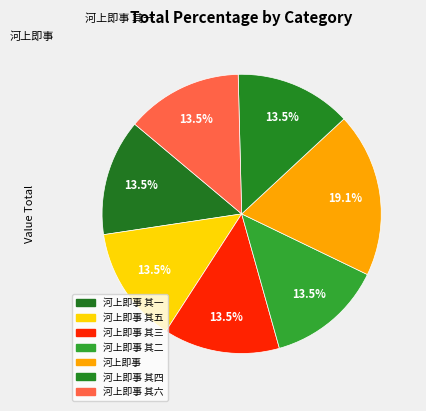

How many slices are in this pie chart?

7